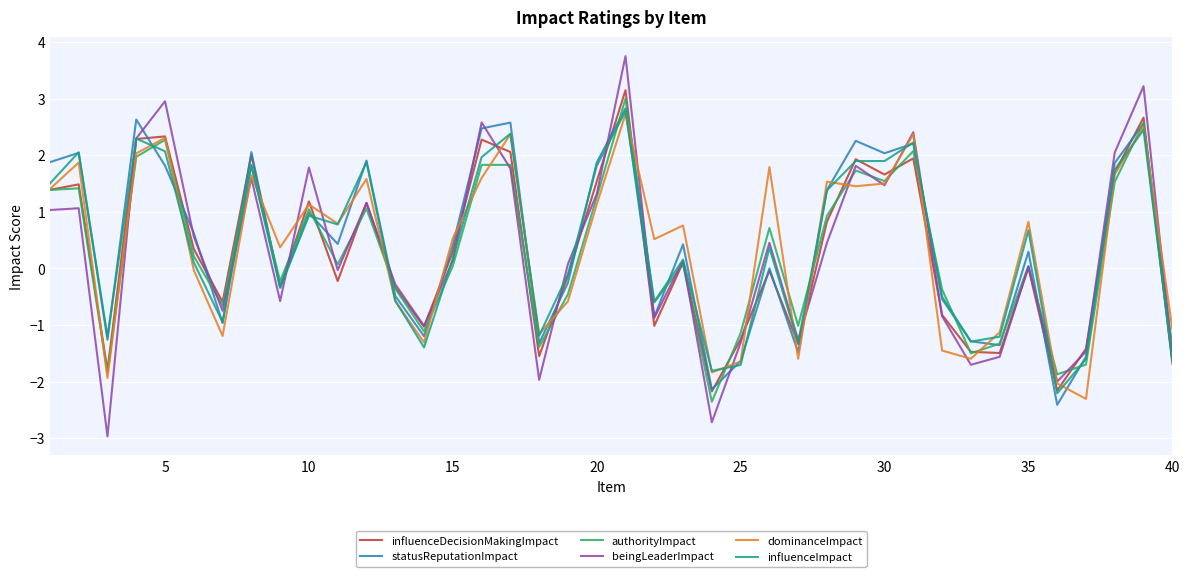

What is the maximum value shown in the chart?

3.8